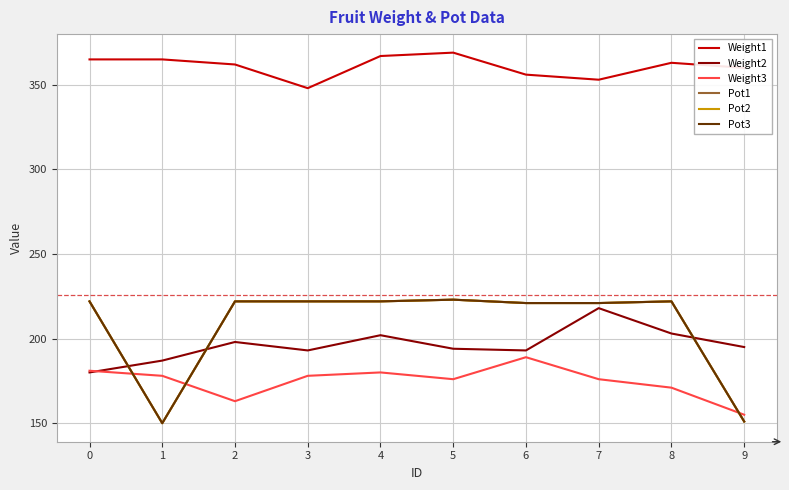

What is the difference between the Weight3 values at 8 and 0?

10